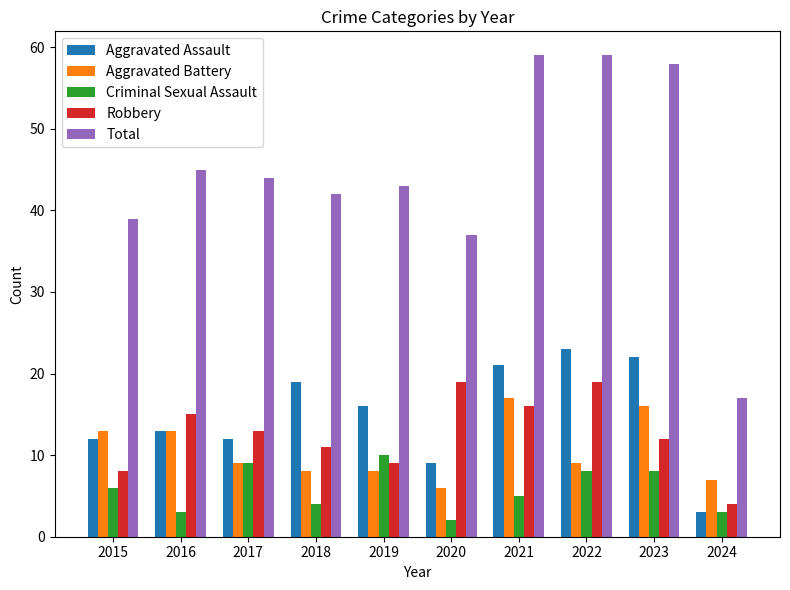

Reading left to right, list all the values displayed in this chart.

Aggravated Assault: 2015=12	2016=13	2017=12	2018=19	2019=16	2020=9	2021=21	2022=23	2023=22	2024=3
Aggravated Battery: 2015=13	2016=13	2017=9	2018=8	2019=8	2020=6	2021=17	2022=9	2023=16	2024=7
Criminal Sexual Assault: 2015=6	2016=3	2017=9	2018=4	2019=10	2020=2	2021=5	2022=8	2023=8	2024=3
Robbery: 2015=8	2016=15	2017=13	2018=11	2019=9	2020=19	2021=16	2022=19	2023=12	2024=4
Total: 2015=39	2016=45	2017=44	2018=42	2019=43	2020=37	2021=59	2022=59	2023=58	2024=17